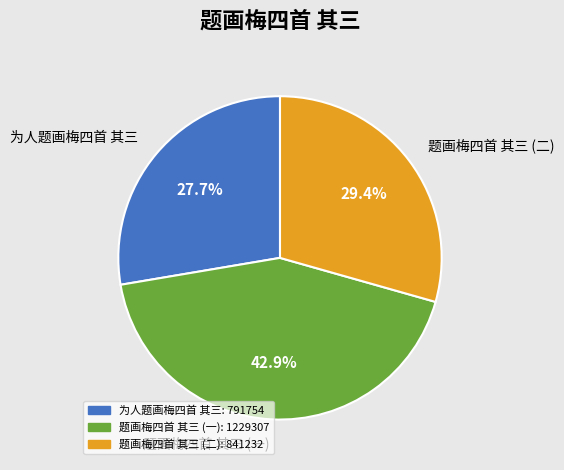

Count the number of slices in the pie.

3